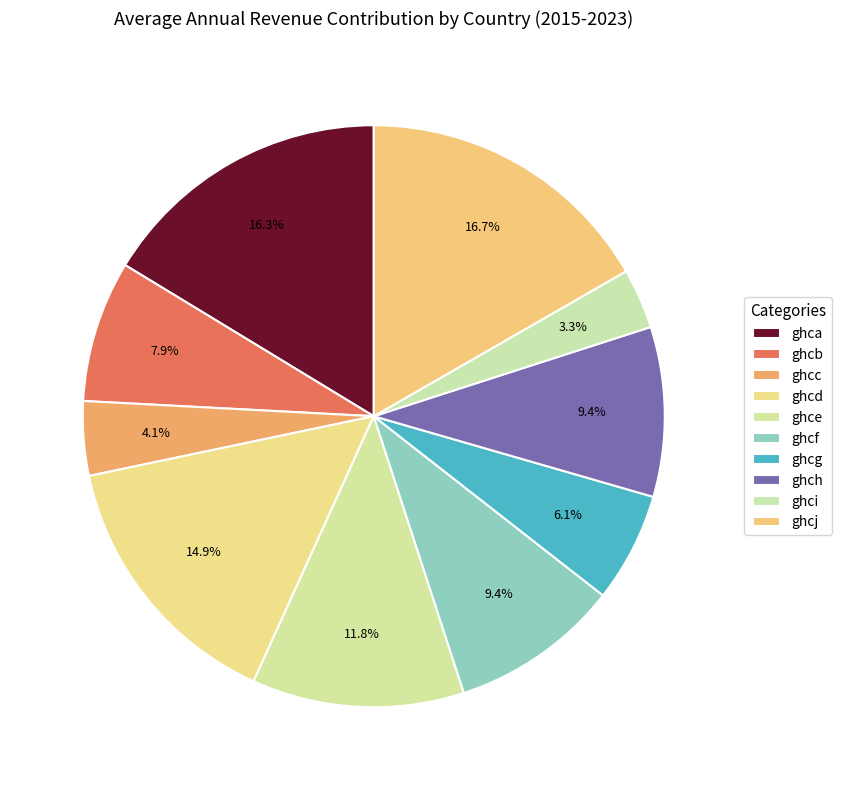

What is the change in value from ghch to ghcj?

+37